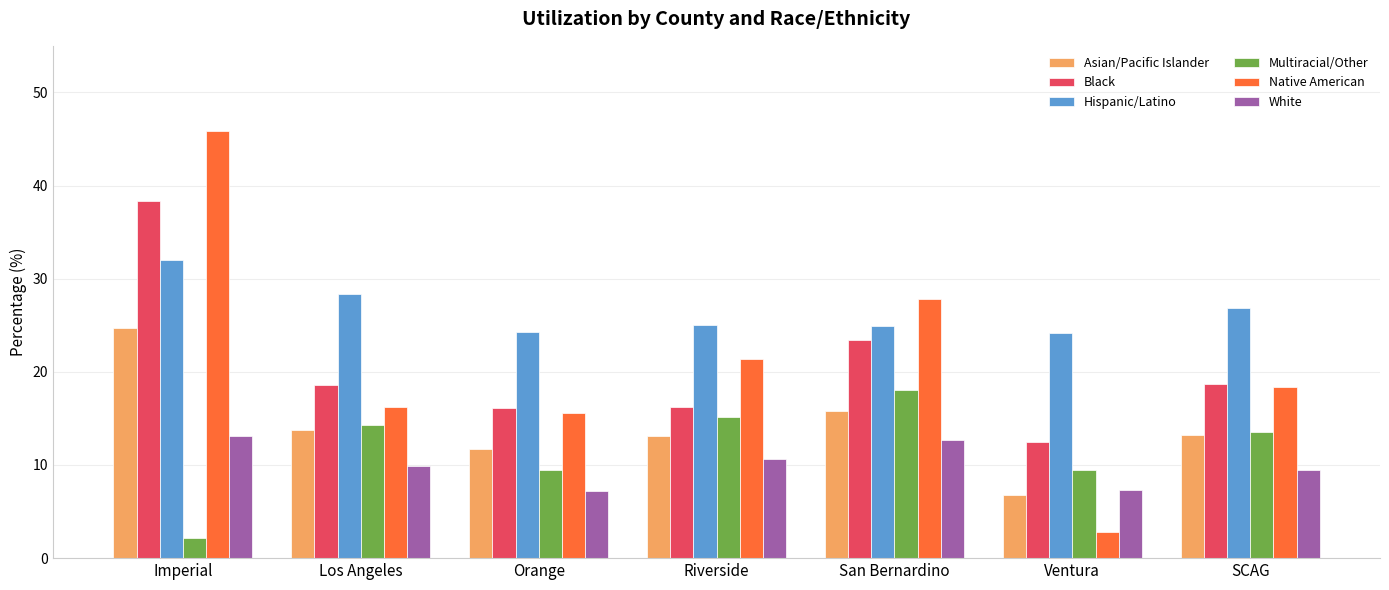

What is the average value of the Black series?

20.5